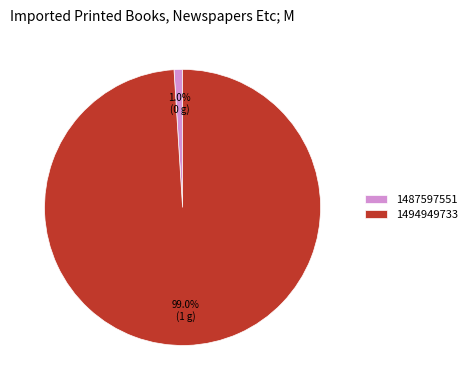

To the nearest percent, what is the average slice percentage?

50%